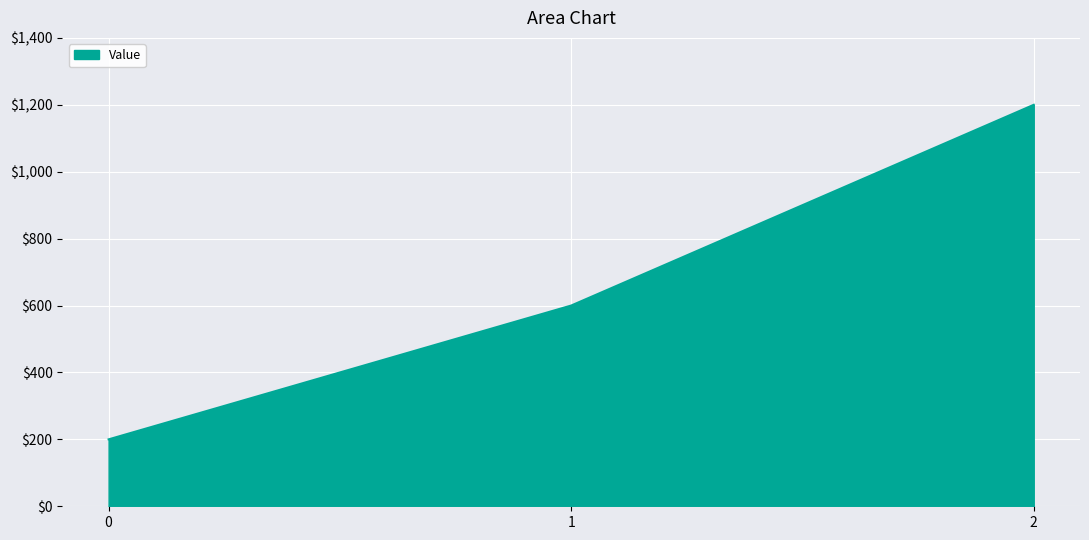

What is the change in value from 0 to 2?

+1000